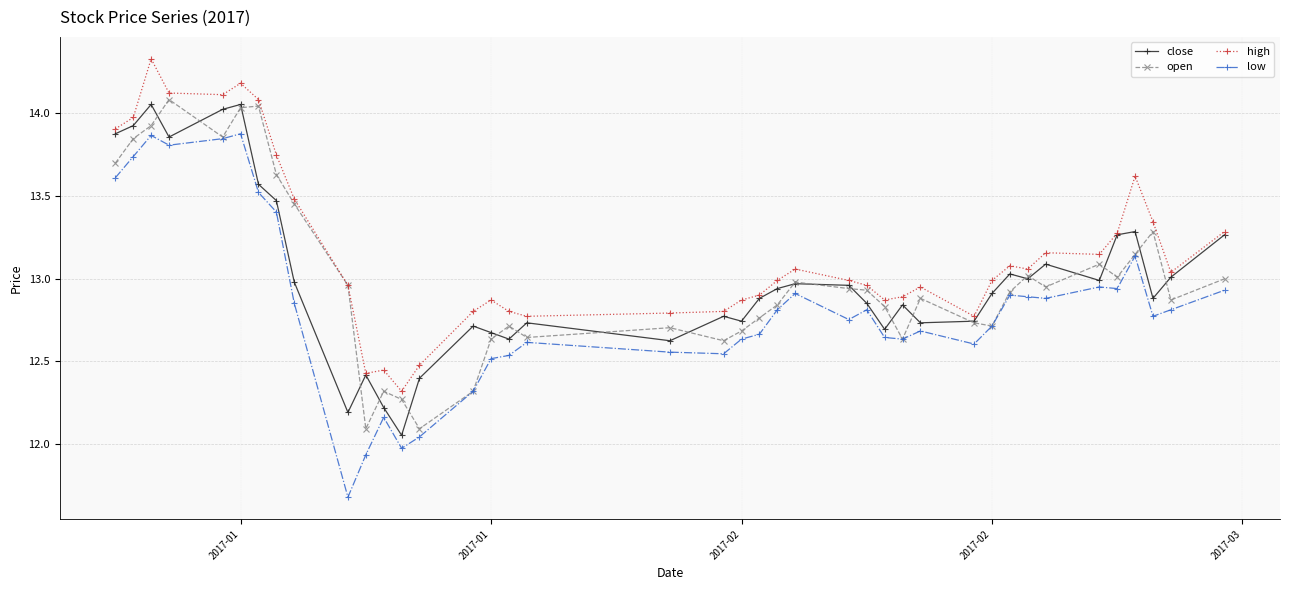

Which series has the widest spread of values?

low